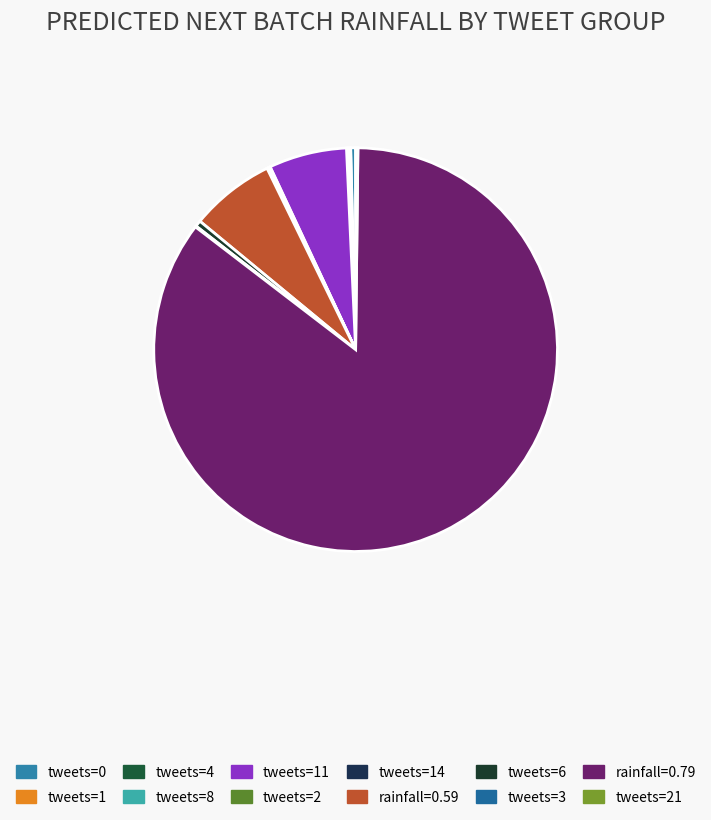

True or false: tweets=21 accounts for 1% of the total.

False